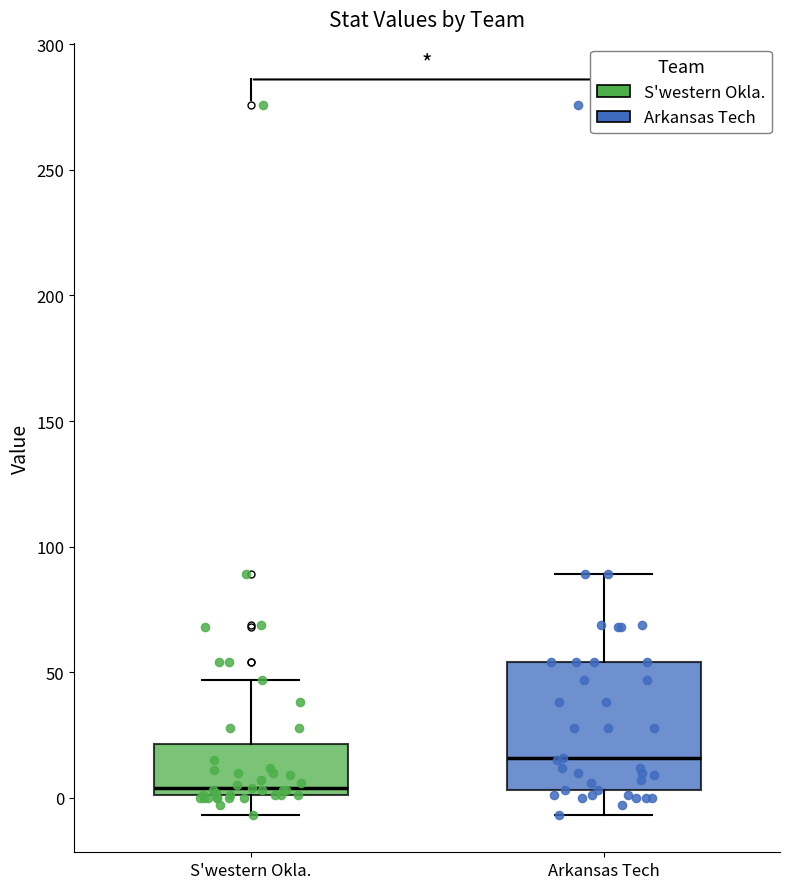

Reading left to right, transcribe this box plot: for each box, give where its median line is, the range the box spans, and where its two whiskers end, as read against the y-axis. The values are not printed on the chart, so give them approximately, as read against the axis.

S'western Okla.: median 5, box 0 to 20, whiskers -5 to 45
Arkansas Tech: median 15, box 5 to 55, whiskers -5 to 90